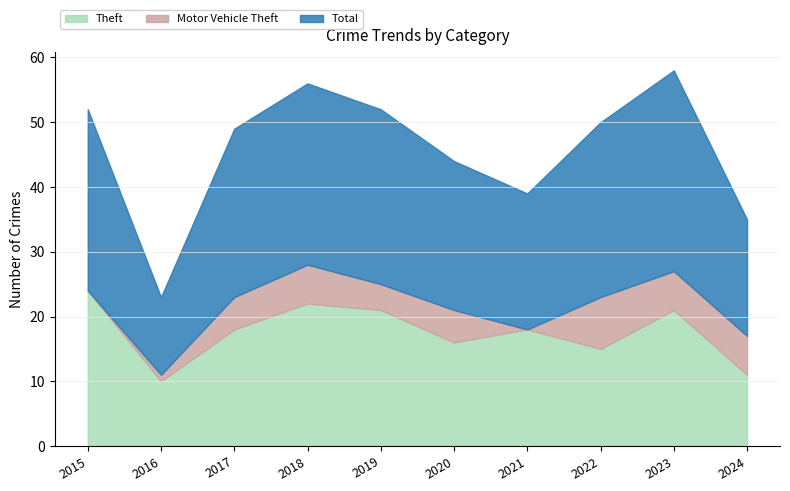

What is the value of the Total point at the 10th from the left?

18